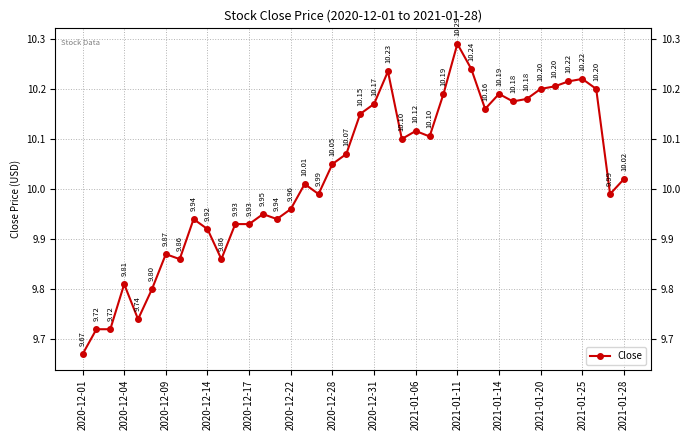

What is the difference between the maximum and minimum values?

0.6